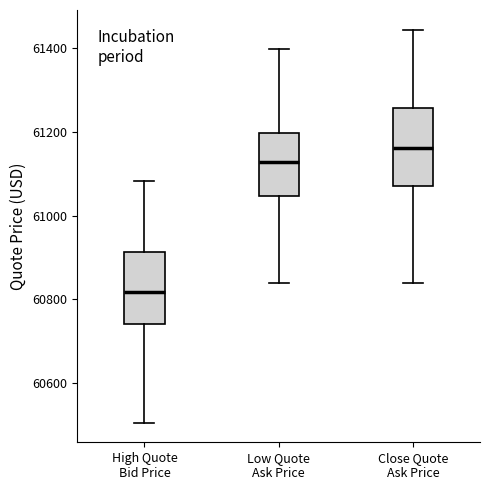

Reading left to right, read every box against the y-axis: the position of its median line, the range the box covers, and the ends of its whiskers. The values are not printed on the chart, so give them approximately, as read against the axis.

High Quote Bid Price: median 60820, box 60740 to 60920, whiskers 60500 to 61080
Low Quote Ask Price: median 61120, box 61040 to 61200, whiskers 60840 to 61400
Close Quote Ask Price: median 61160, box 61060 to 61260, whiskers 60840 to 61440